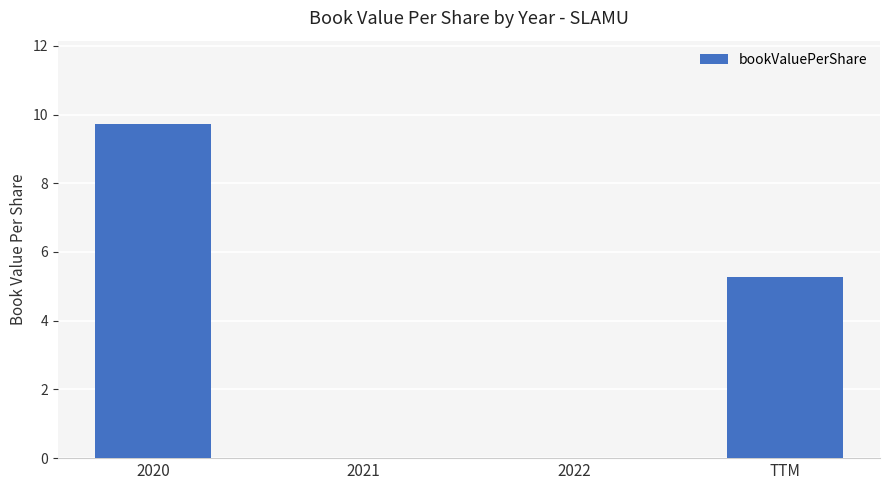

The chart shows a value of 3.6 at 2020. True or false?

False